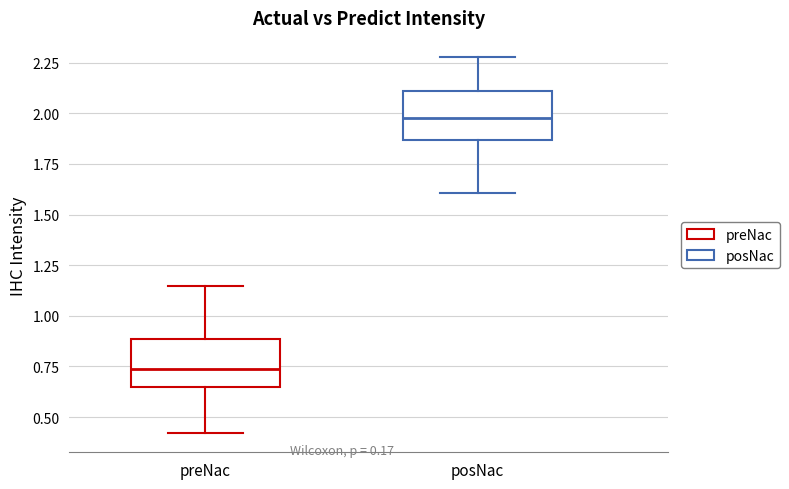

Reading left to right, read every box against the y-axis: the position of its median line, the range the box covers, and the ends of its whiskers. The values are not printed on the chart, so give them approximately, as read against the axis.

preNac: median 0.75, box 0.65 to 0.90, whiskers 0.40 to 1.15
posNac: median 2.00, box 1.85 to 2.10, whiskers 1.60 to 2.30